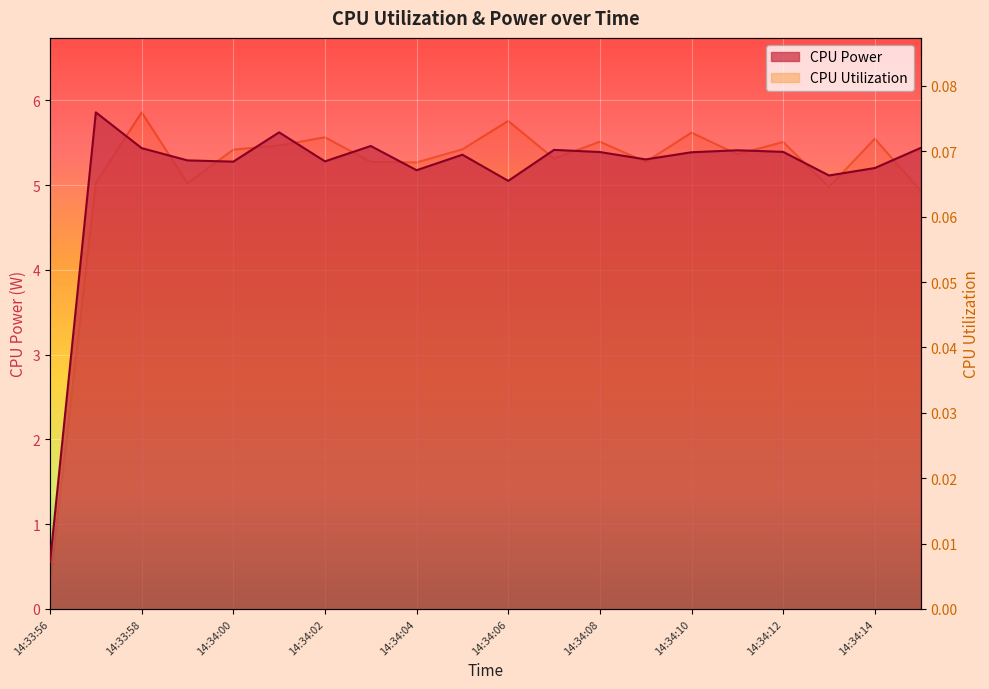

Rank the series at 14:34:14 from lowest to highest value.

CPU Utilization, CPU Power